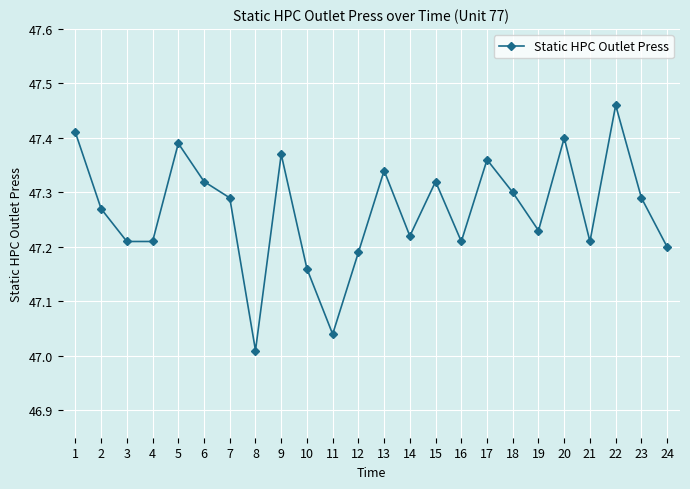

Which label corresponds to the smallest value in the chart?

8